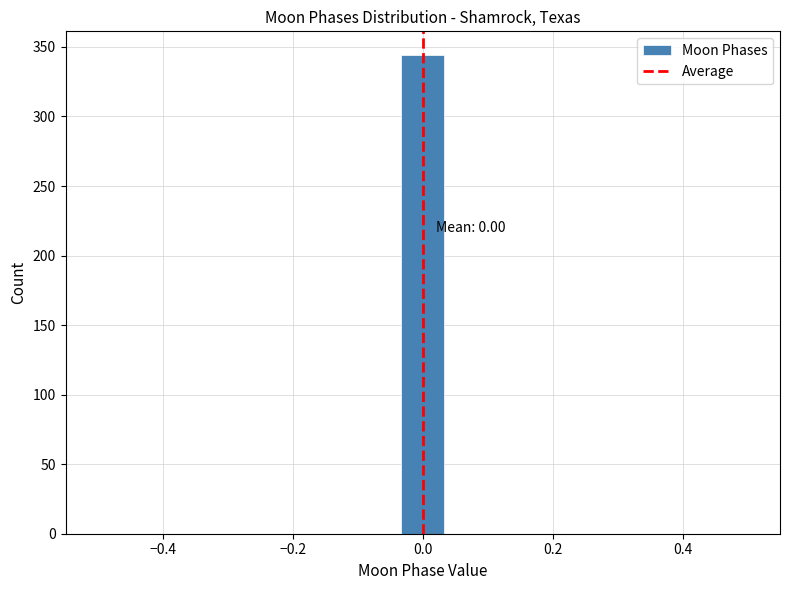

Around what value on the x-axis is the tallest bar? Give the approximate position of its centre, as read against the axis.

0.00